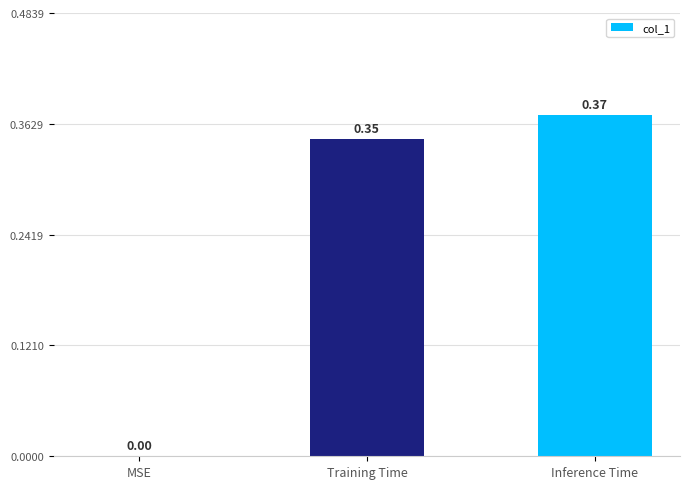

How many values are between 0 and 1?

3